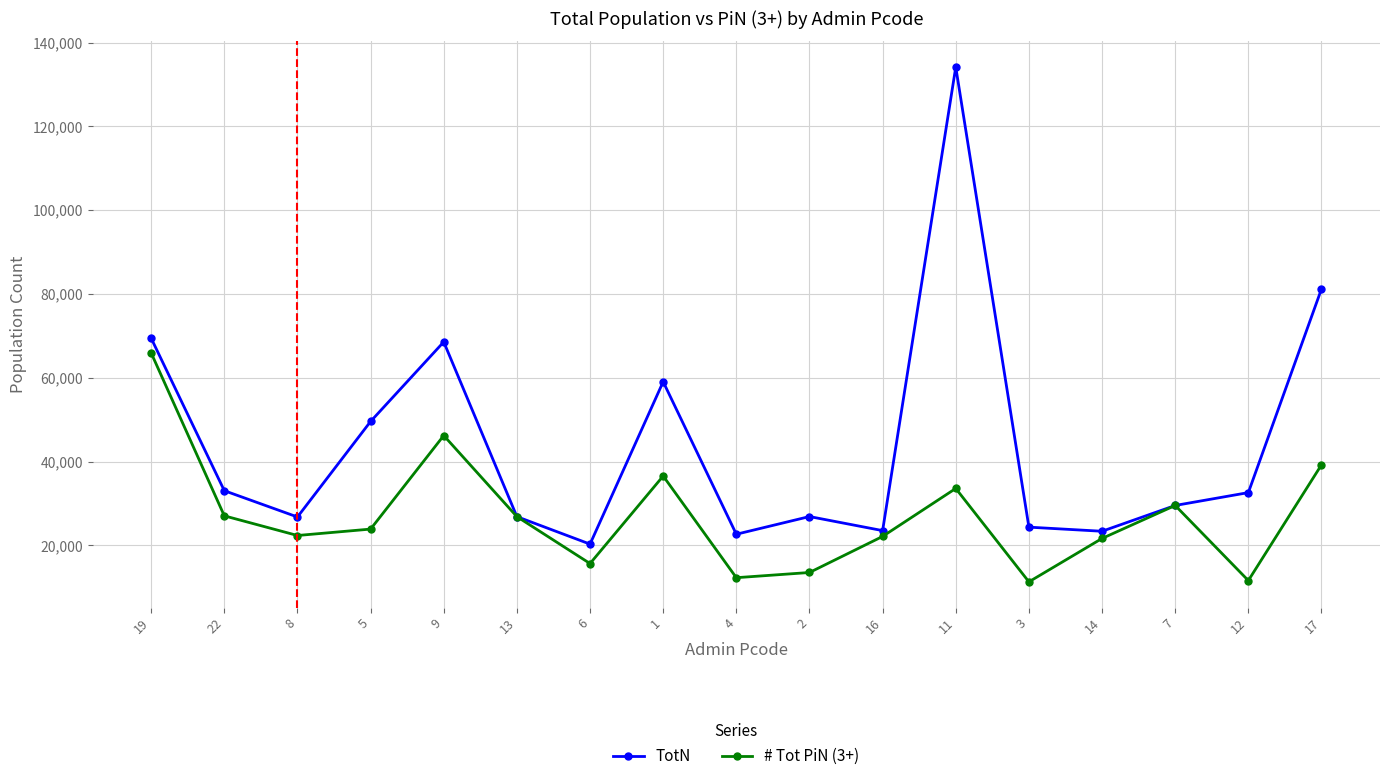

Which series has the largest total across all categories?

TotN